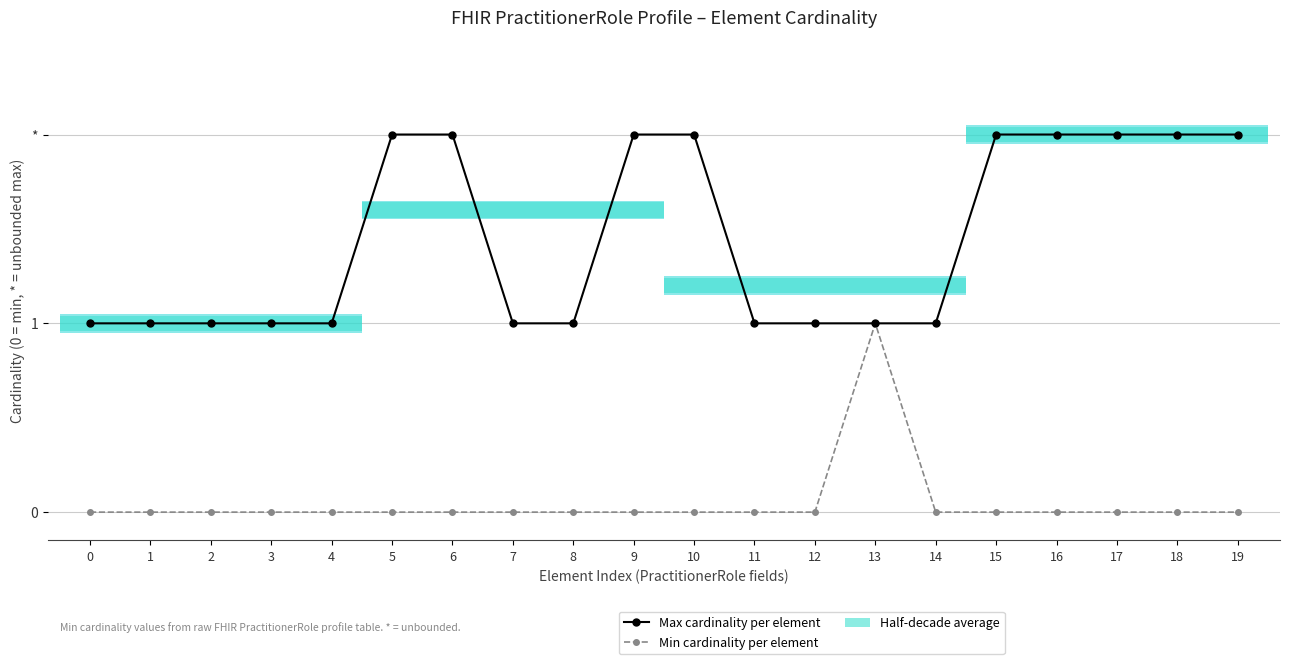

What is the average value of the Max cardinality per element series?

1